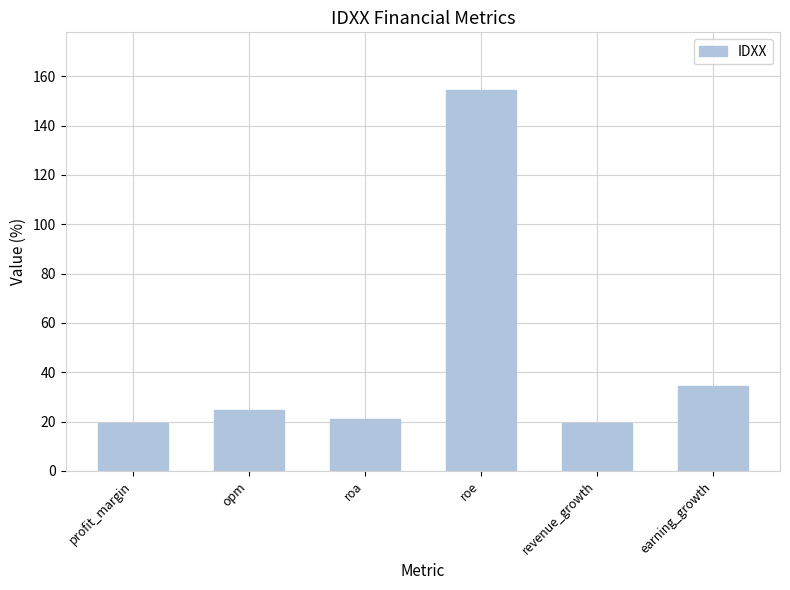

What is the average value?

45.5